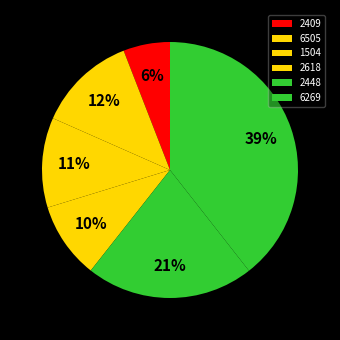

To the nearest percent, what is the average slice percentage?

17%